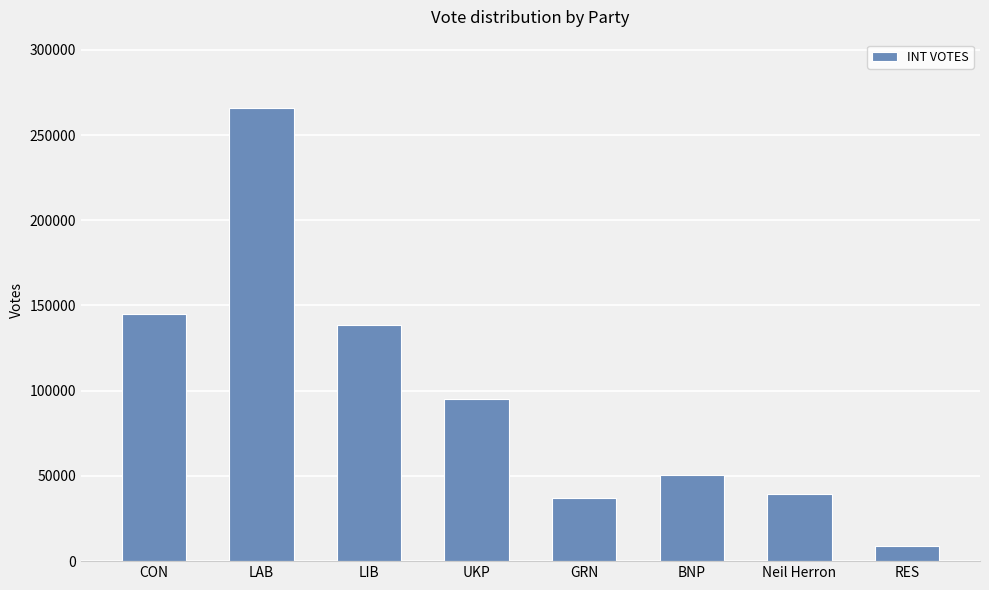

Which category has the lowest value across all series?

RES